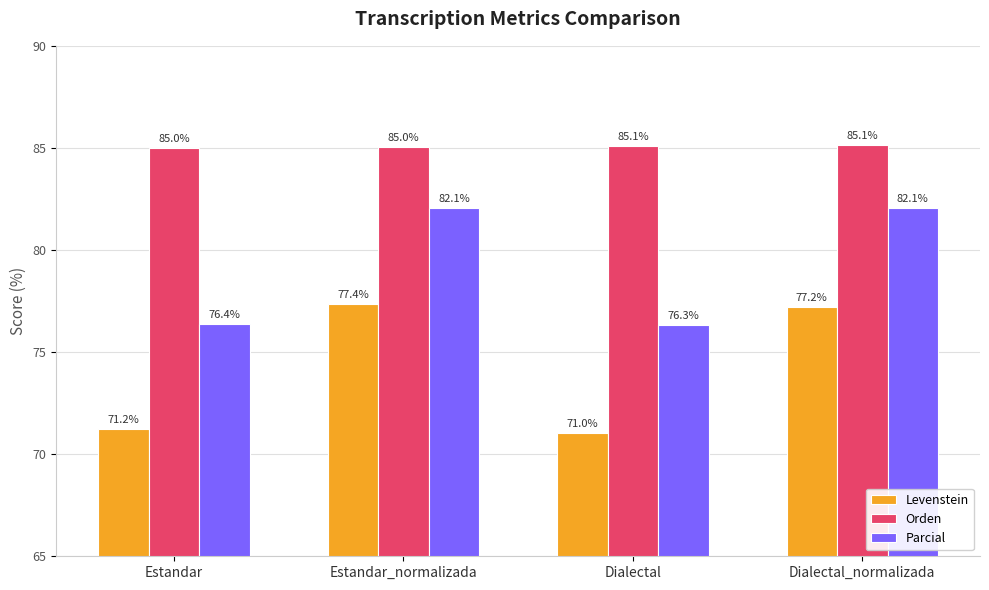

What is the label of the 1st bar from the left?

Estandar